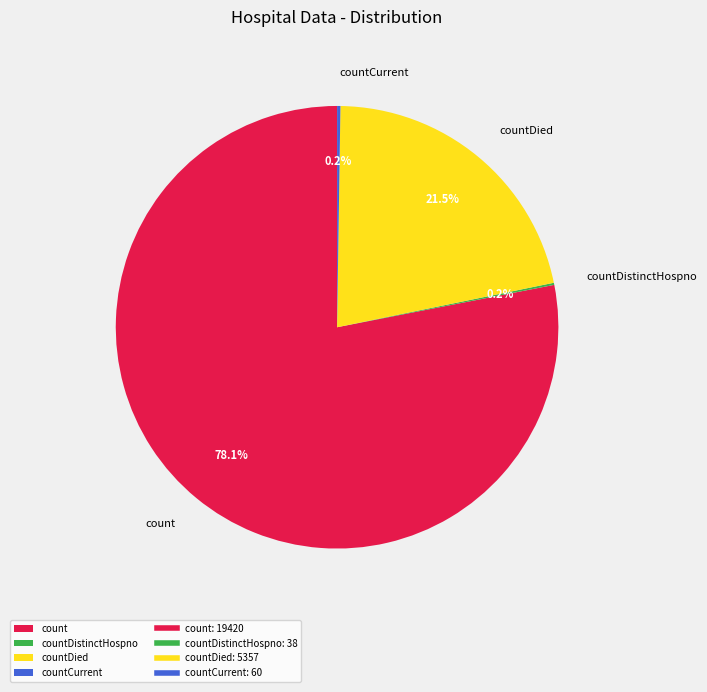

What is the largest slice in the pie chart?

count